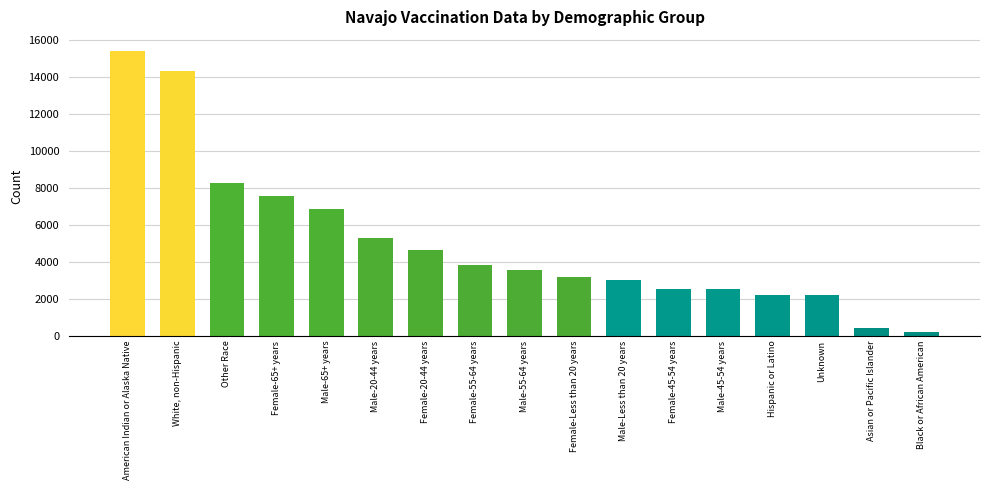

Is it true that the value at Female-55-64 years is 3810?

True